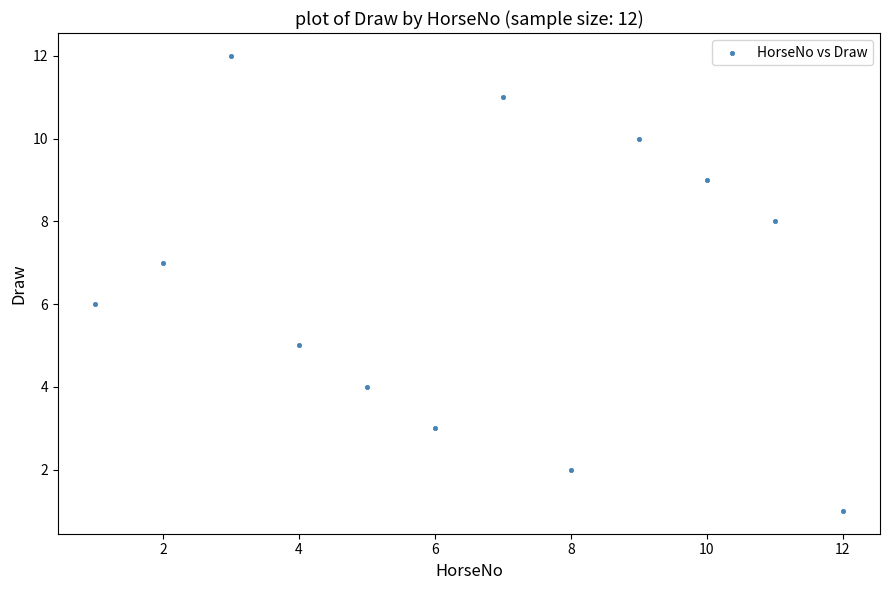

What is the range of X values (max minus min)?

11